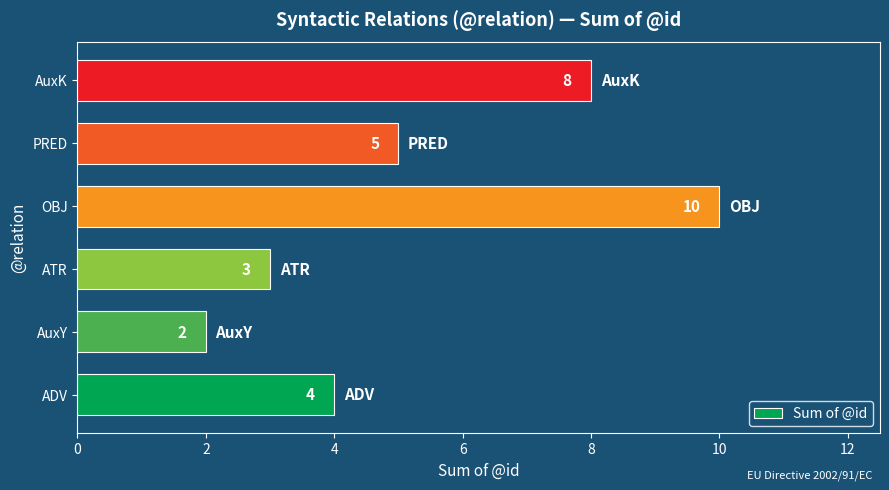

What is the approximate value at ADV?

4